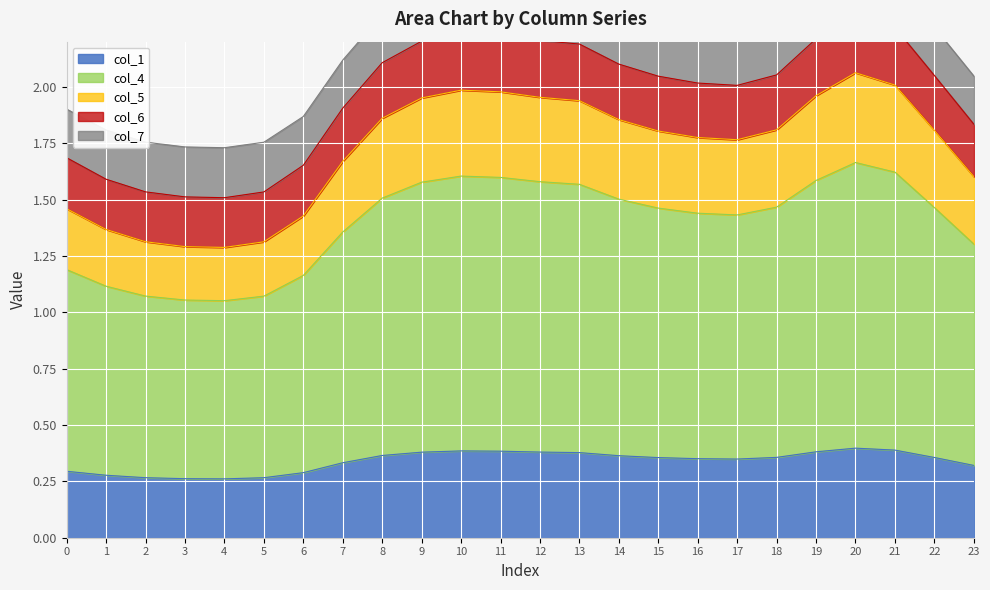

Is it true that col_1 equals 0.1 at 7?

False